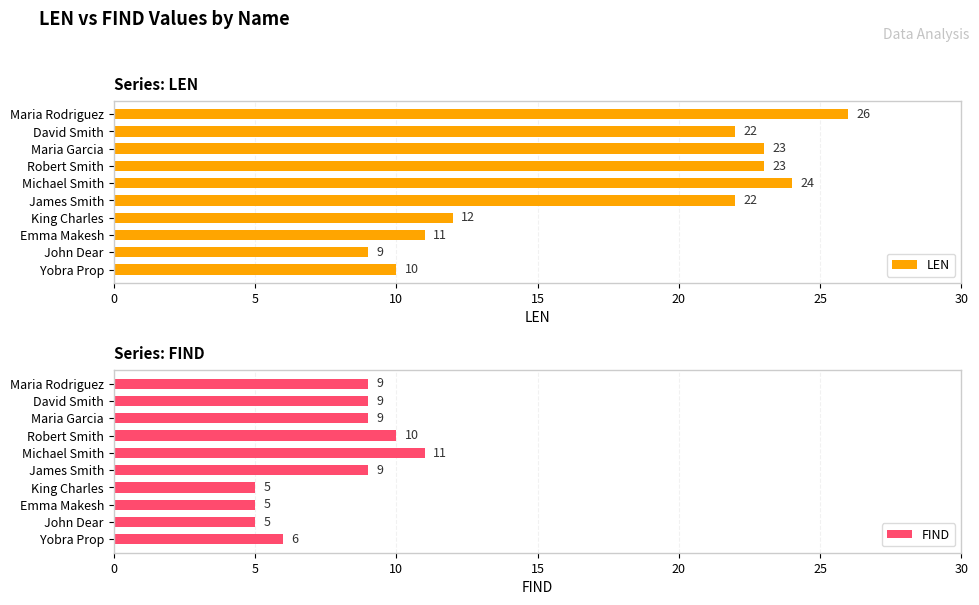

Which category has the highest value in the LEN series?

Maria Rodriguez